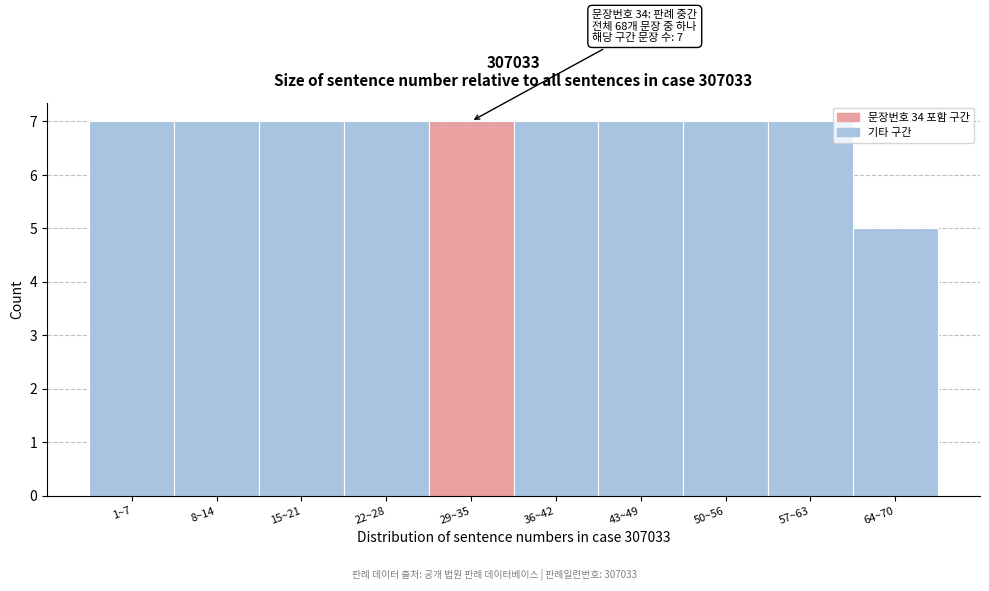

Reading left to right, list all the values displayed in this chart.

7	7	7	7	7	7	7	7	7	5